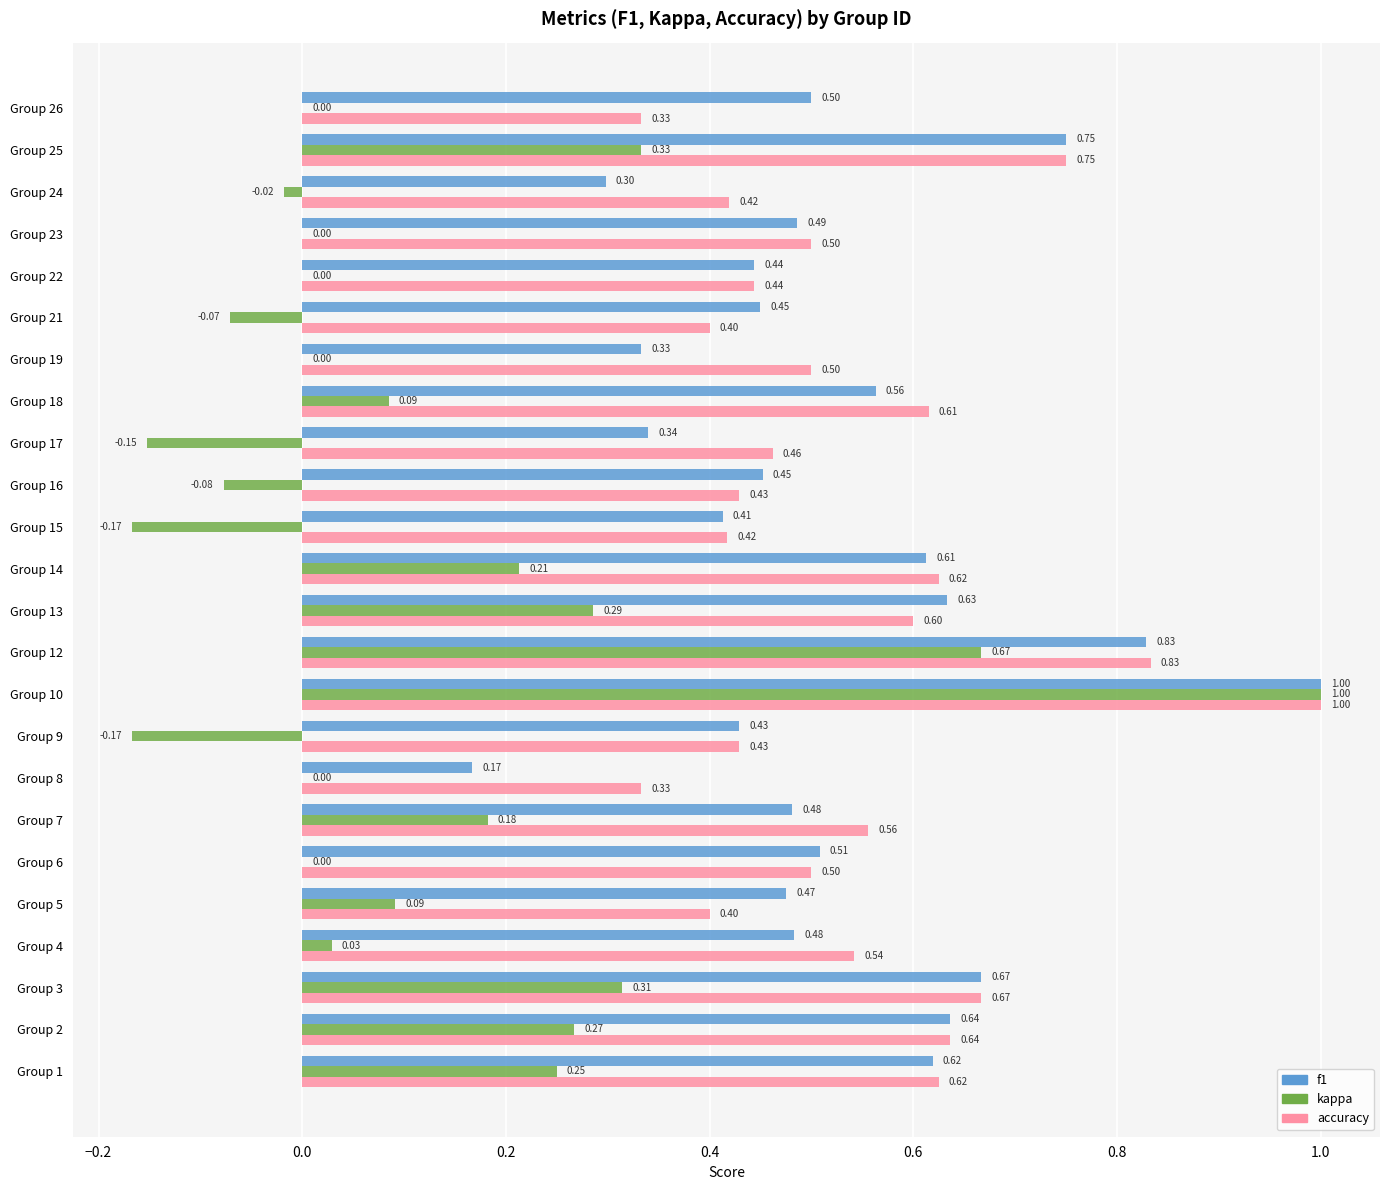

At which category is the sum across all series the highest?

Group 10